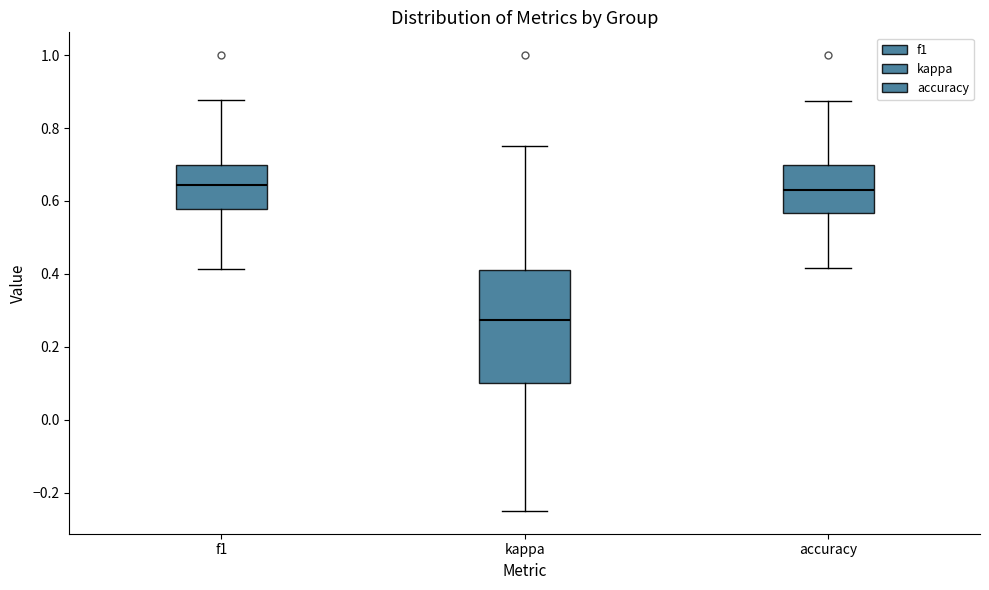

Reading left to right, transcribe this box plot: for each box, give where its median line is, the range the box spans, and where its two whiskers end, as read against the y-axis. The values are not printed on the chart, so give them approximately, as read against the axis.

f1: median 0.64, box 0.58 to 0.70, whiskers 0.42 to 0.88
kappa: median 0.28, box 0.10 to 0.42, whiskers -0.24 to 0.76
accuracy: median 0.62, box 0.56 to 0.70, whiskers 0.42 to 0.88